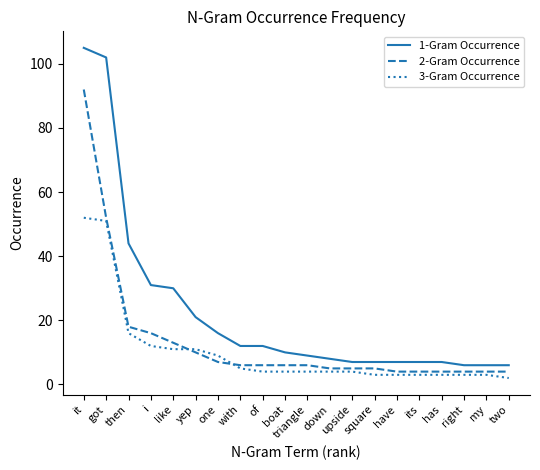

What is the total value across all series at like?

54